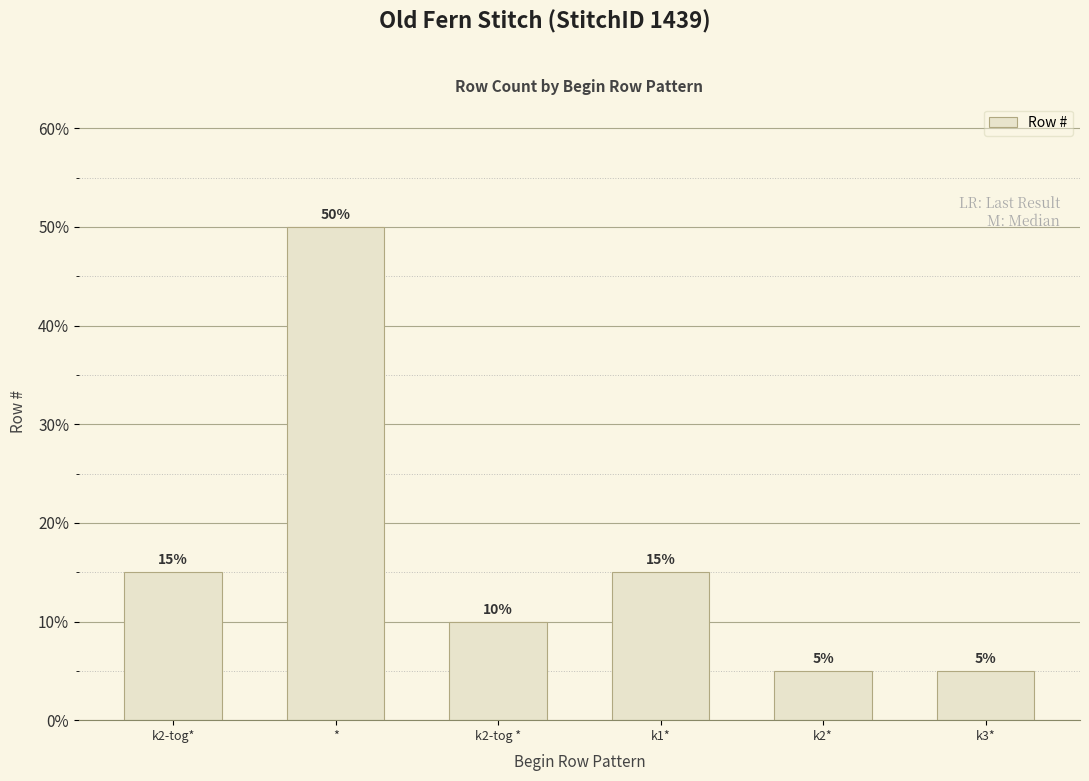

What position from the right is k2-tog*?

6